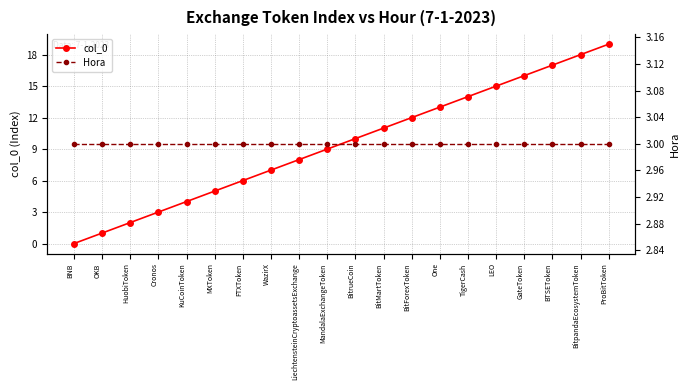

What is the highest value of the col_0 series?

19